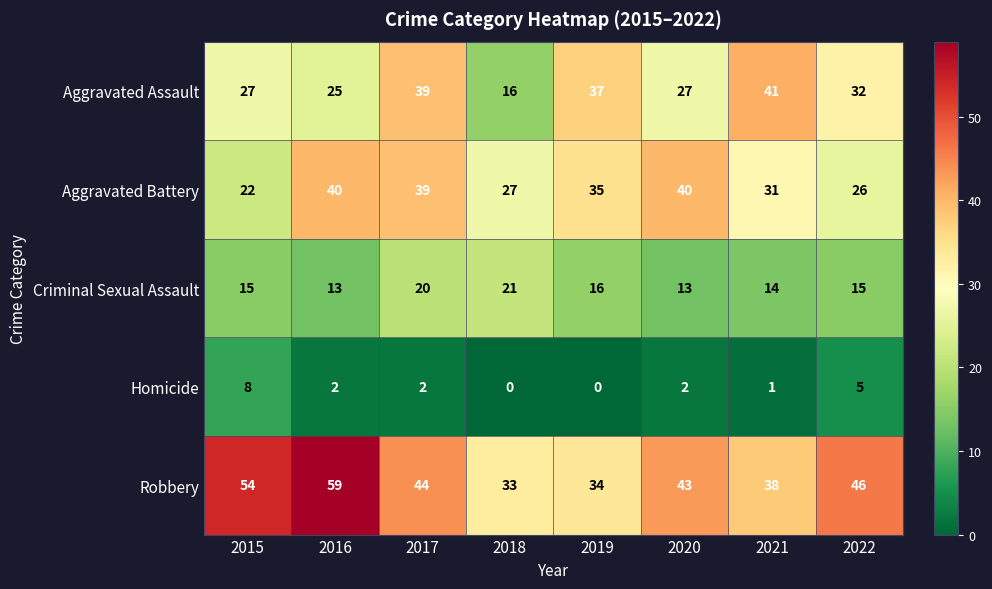

What is the total value across all series at 2016?

139